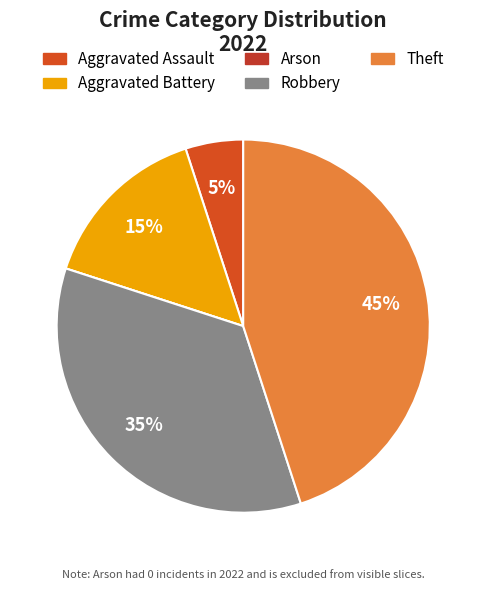

To the nearest percent, what is the difference between the Theft and Aggravated Assault slice percentages?

40%